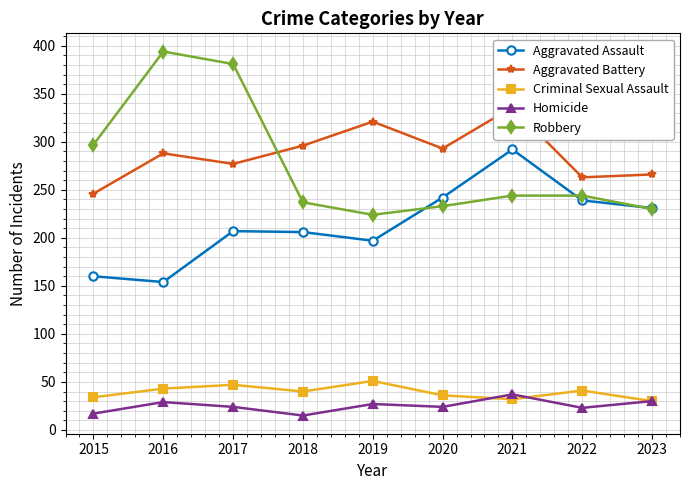

True or false: Robbery has a value of 381 at 2017.

True